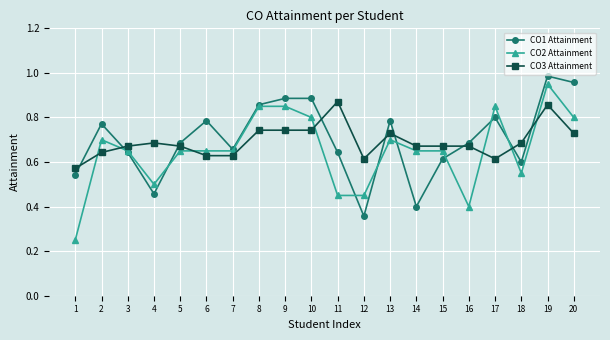

What is the difference between the CO1 Attainment values at 10 and 1?

0.3